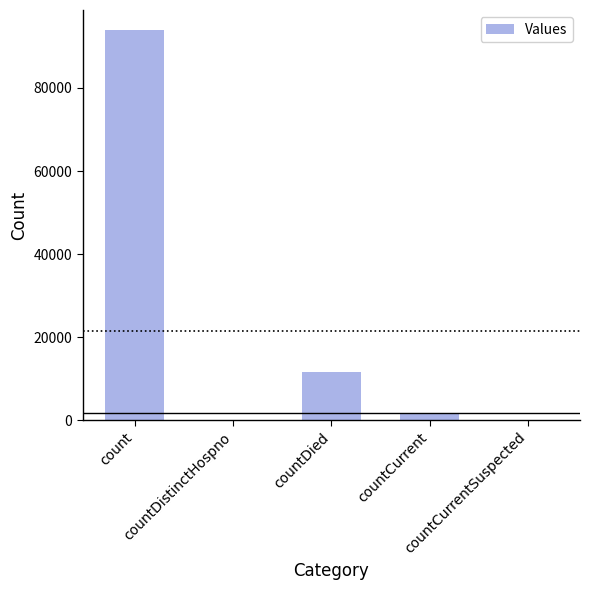

Count the number of data series in this chart.

1